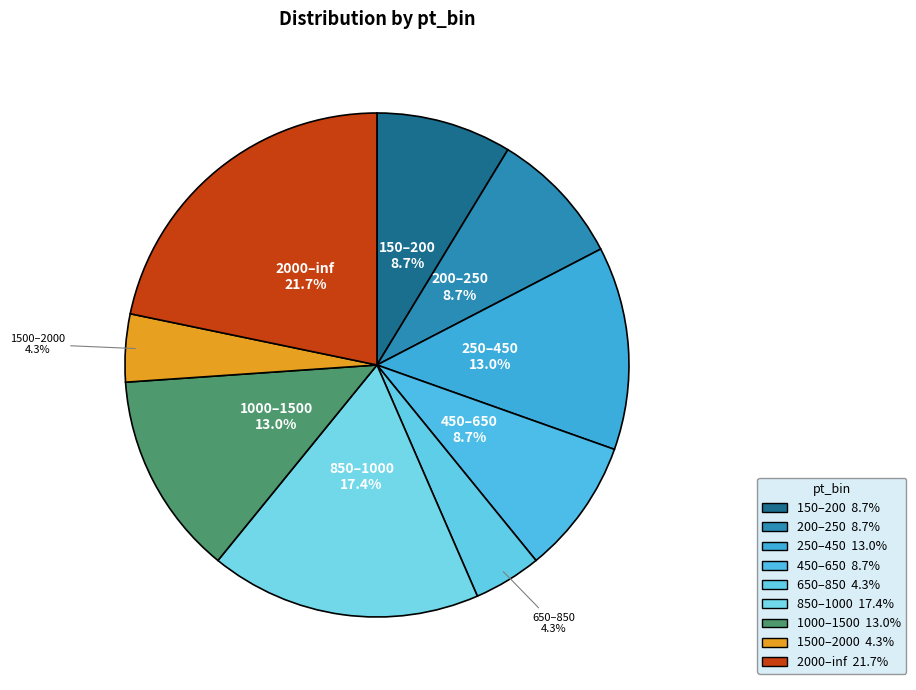

Combined, do 1000–1500 and 850–1000 account for over 50%?

No